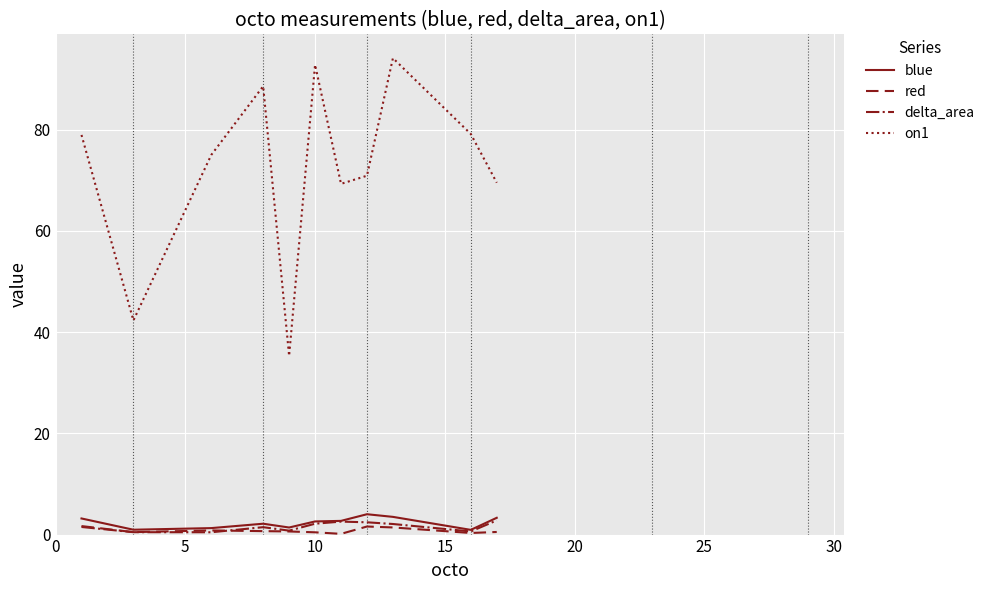

What is the greatest value displayed?

94.2